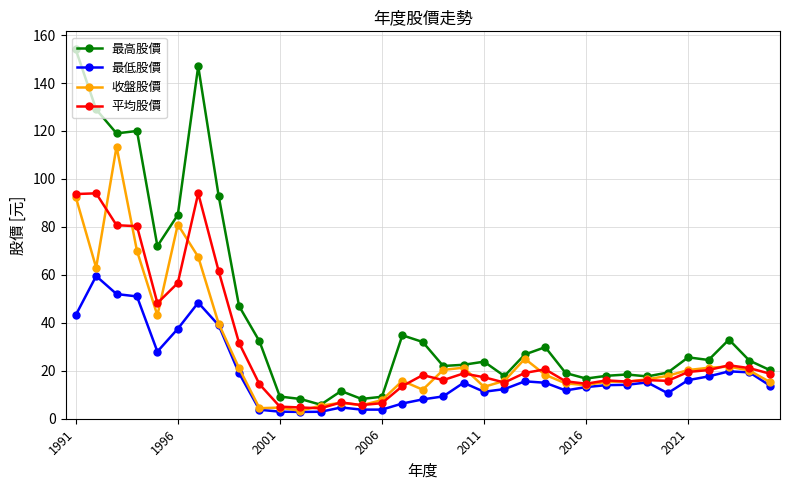

What are all the series names shown in the legend?

最高股價, 最低股價, 收盤股價, 平均股價